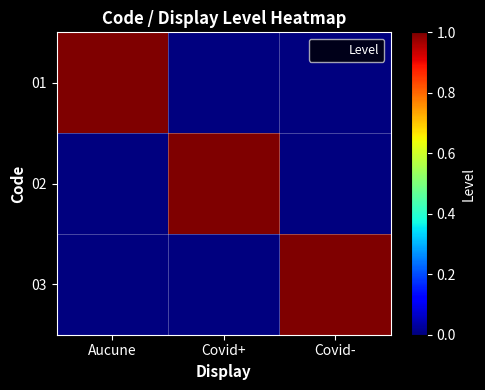

At which category is the sum across all series the highest?

Aucune